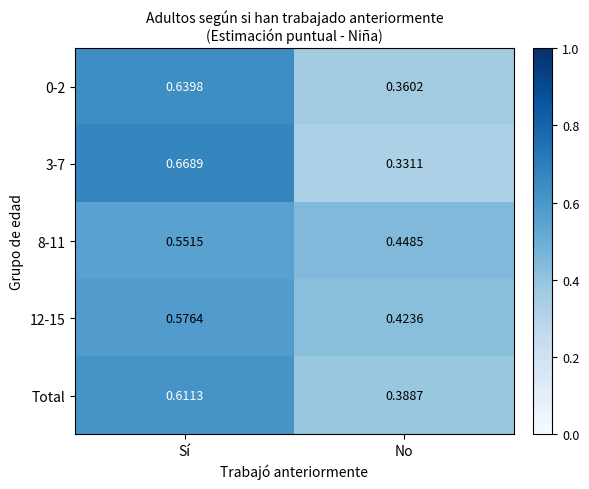

At which label is Total closest to 0?

No